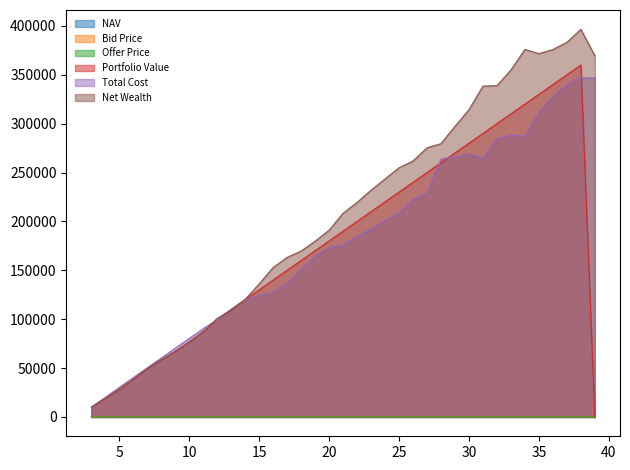

Which series has the largest range (max minus min)?

Net Wealth